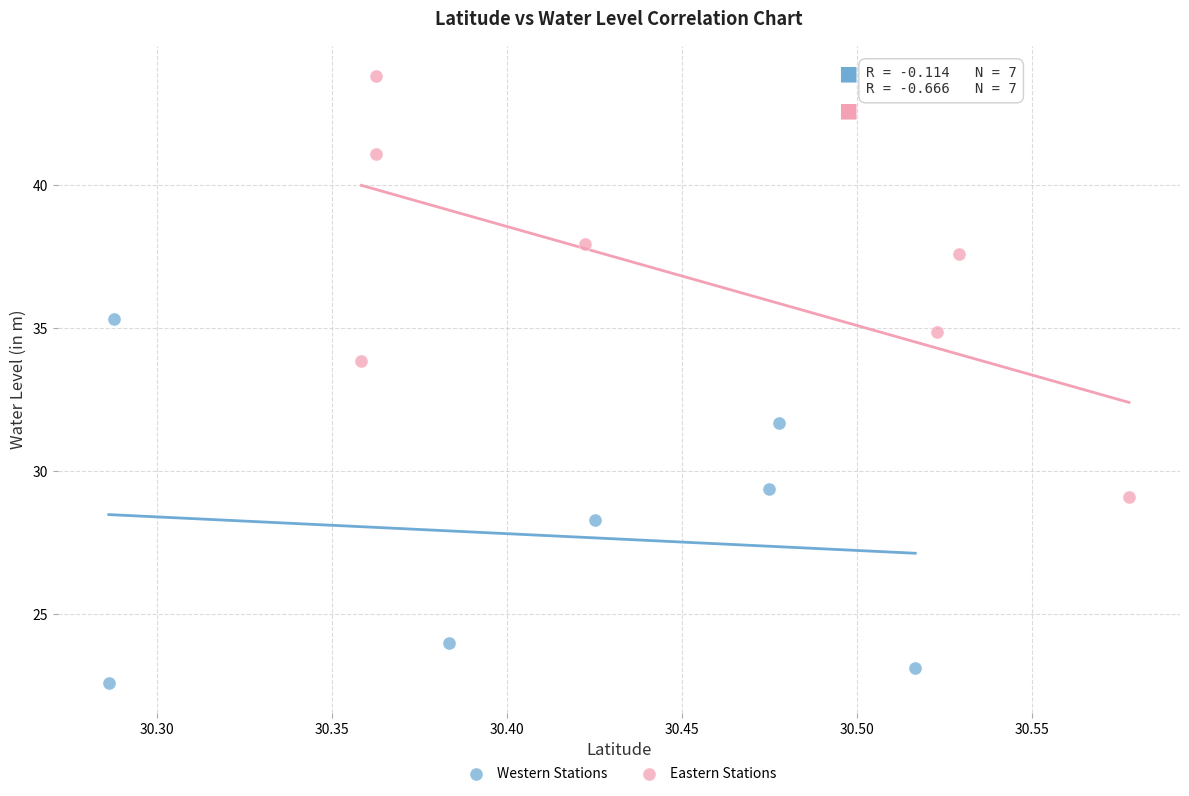

What are all the series names shown in the legend?

Western Stations, Eastern Stations